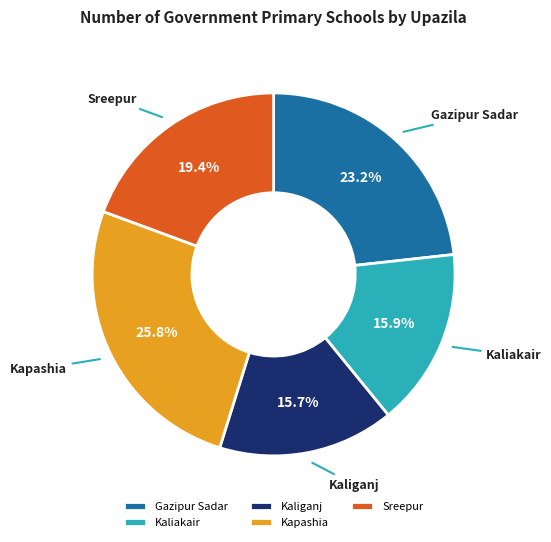

What is the largest slice in the pie chart?

Kapashia